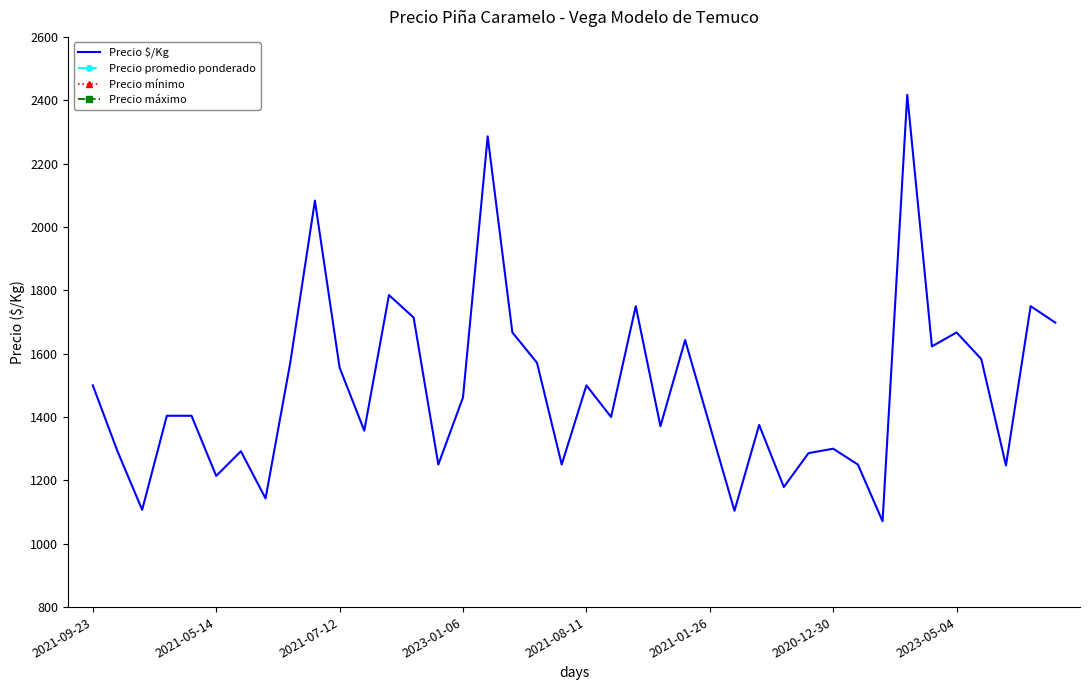

True or false: Precio máximo has more than 0 interior local peaks.

True